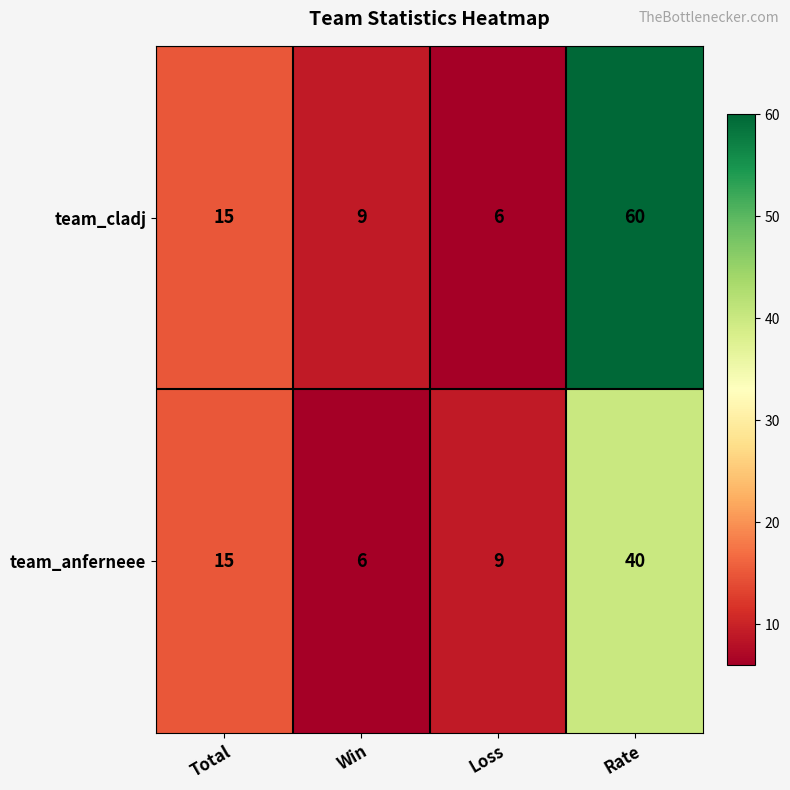

Which series has the largest range (max minus min)?

team_cladj